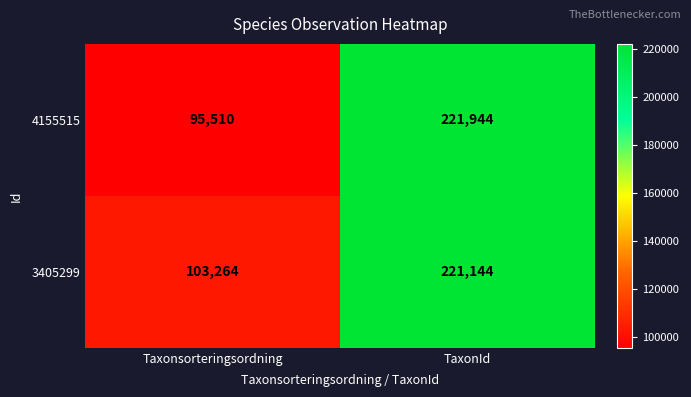

List the series in order of their overall mean, highest first.

3405299, 4155515